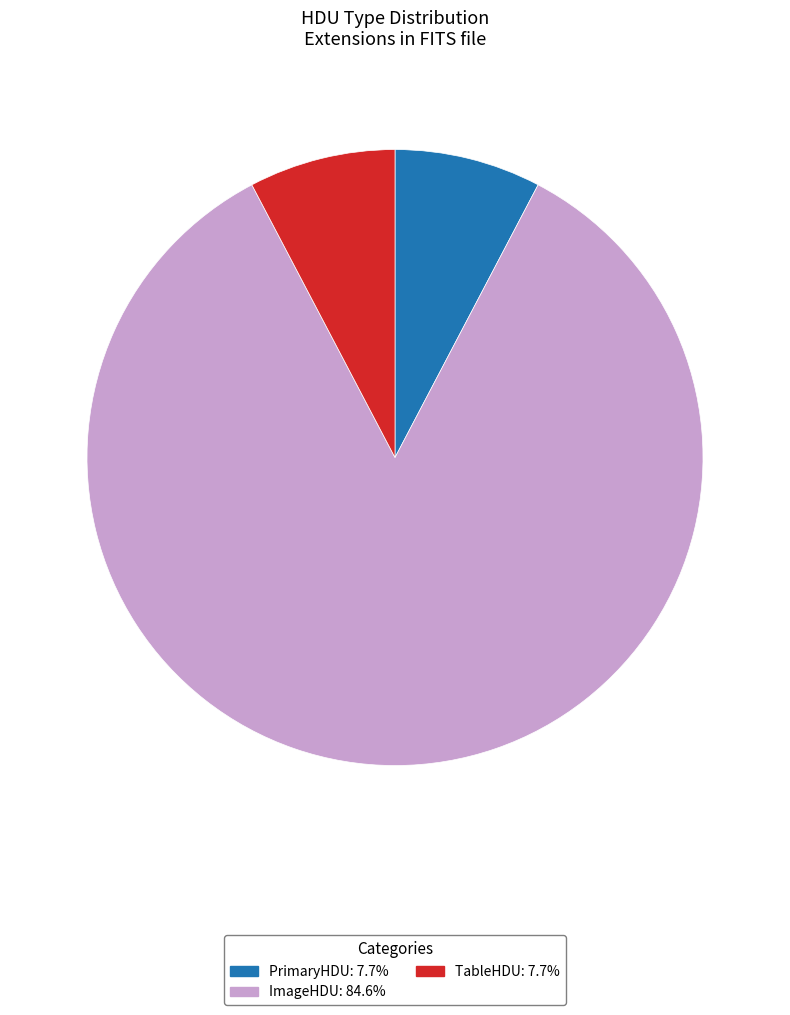

What is the largest slice in the pie chart?

ImageHDU